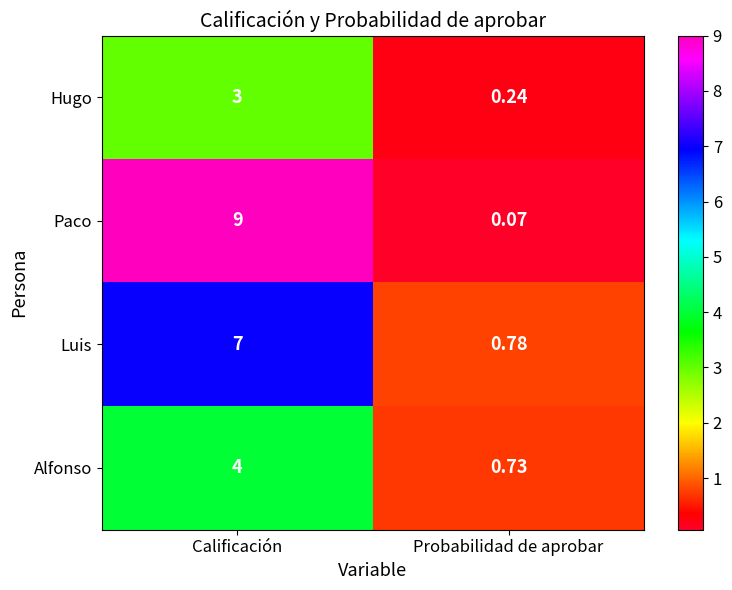

At Probabilidad de aprobar, list the series in order from largest to smallest.

Luis, Alfonso, Hugo, Paco